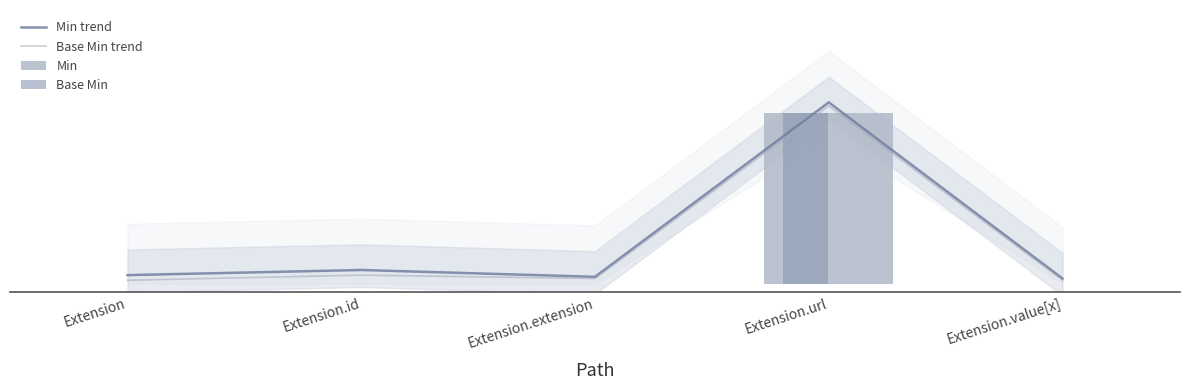

What is the label of the 3rd bar from the right?

Extension.extension